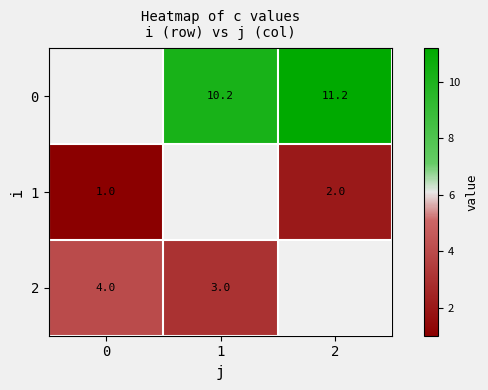

Is it true that 2 equals 3.0 at 1?

True